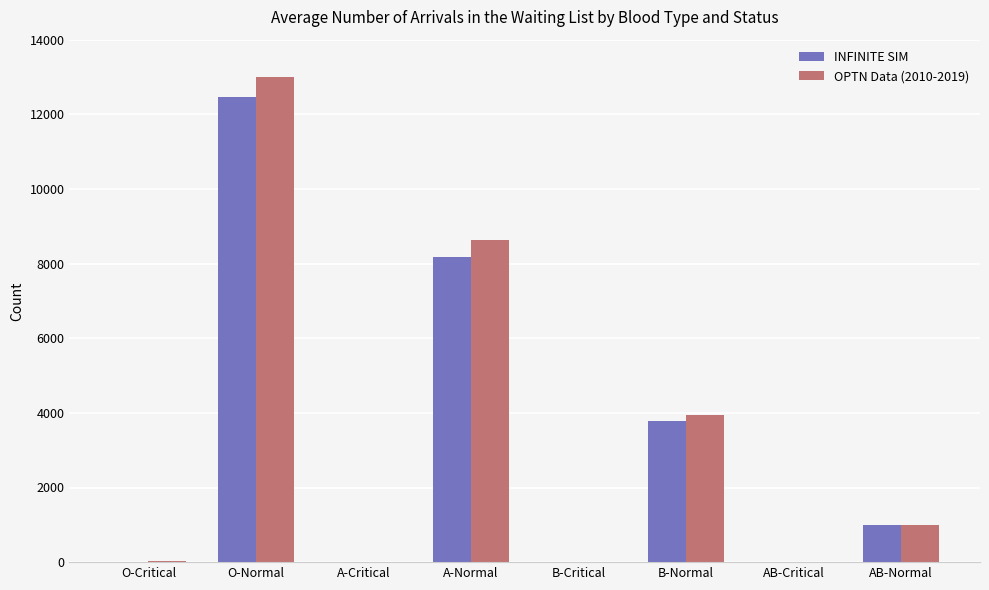

What is the difference between the OPTN Data (2010-2019) values at B-Normal and A-Normal?

4684.0